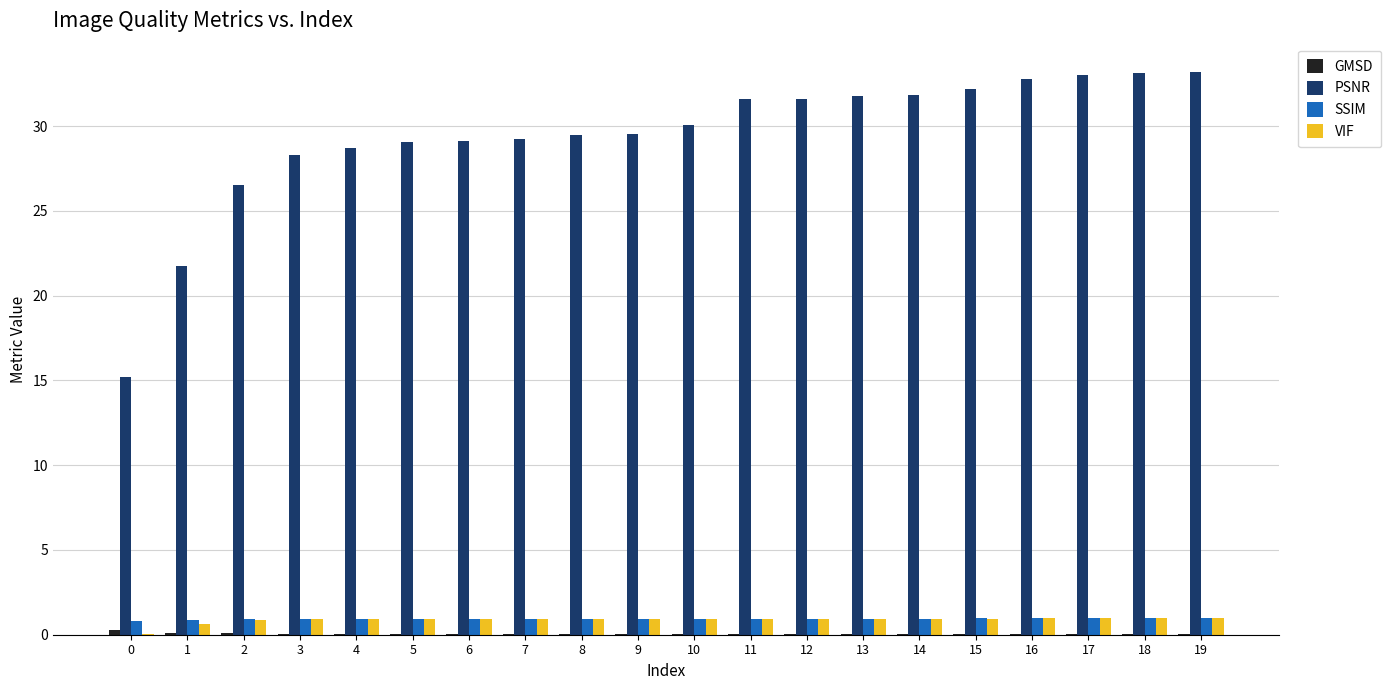

What is the spread (max minus min) of values at 4?

28.7